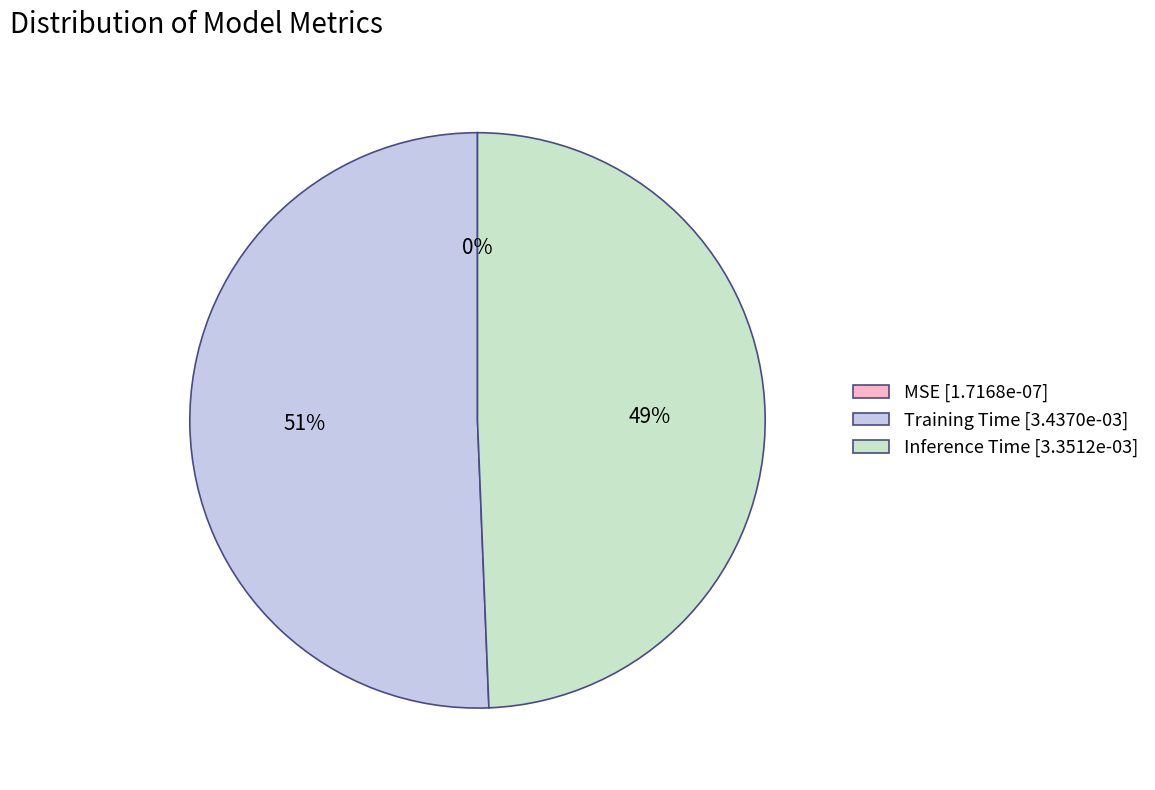

What percentage is the Training Time slice, to the nearest percent?

51%